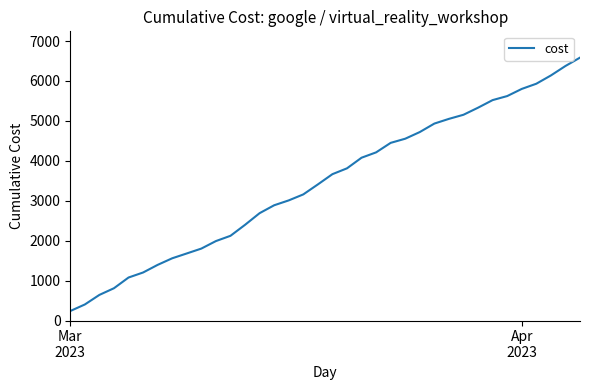

What is the sum of all values?

124403